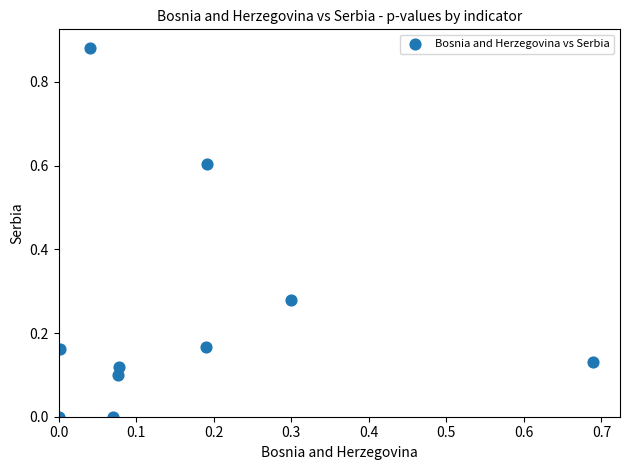

What is the range of X values (max minus min)?

0.7